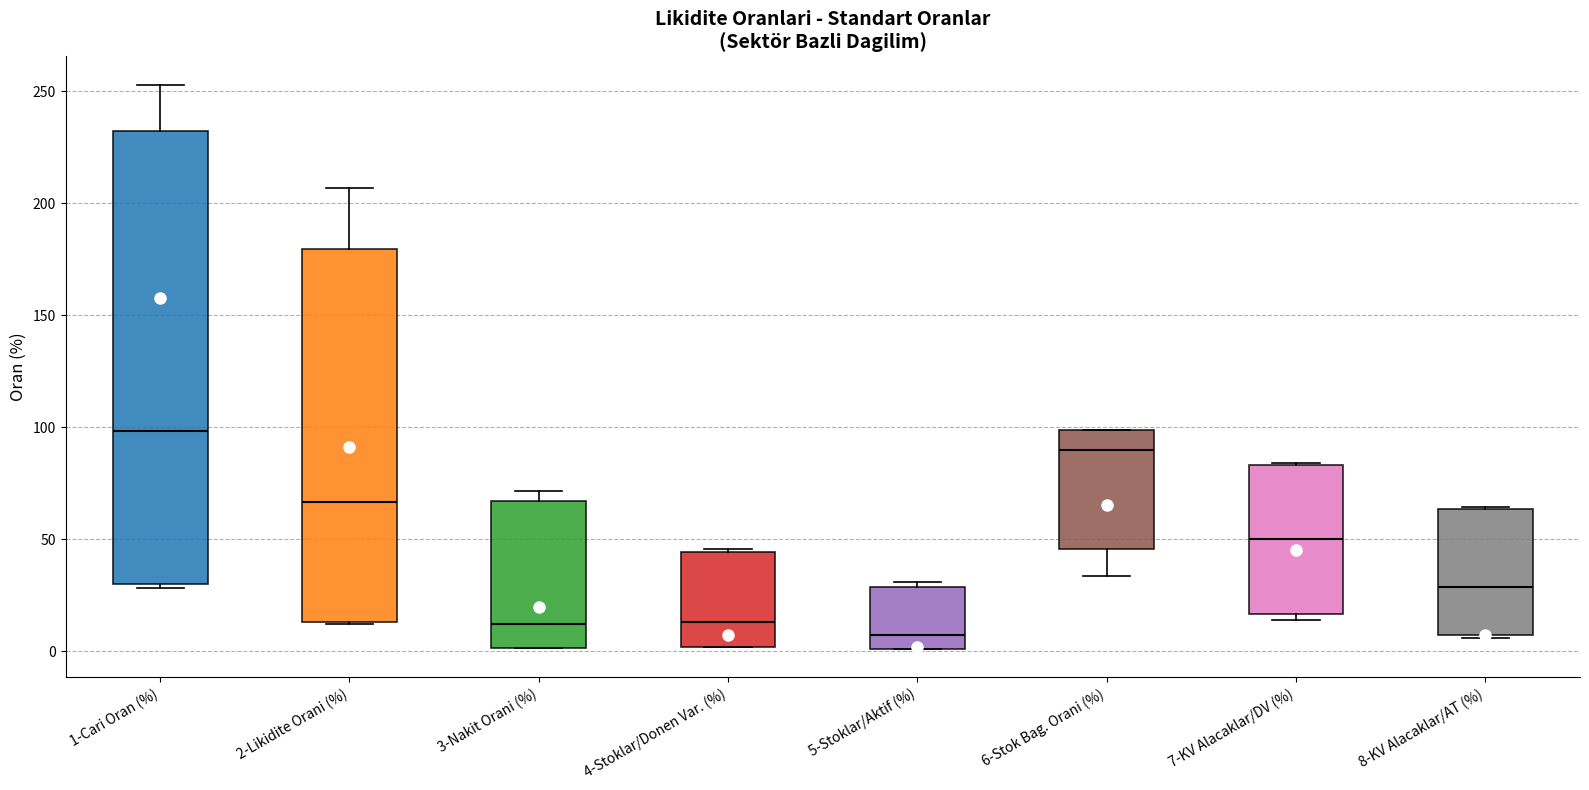

Reading left to right, read every box against the y-axis: the position of its median line, the range the box covers, and the ends of its whiskers. The values are not printed on the chart, so give them approximately, as read against the axis.

1-Cari Oran (%): median 100, box 30 to 230, whiskers 30 (just below the box's lower edge) to 255
2-Likidite Orani (%): median 65, box 15 to 180, whiskers 10 to 205
3-Nakit Orani (%): median 10, box 0 to 65, whiskers 0 to 70
4-Stoklar/Donen Var. (%): median 15, box 0 to 45, whiskers 0 to 45 (just above the box's upper edge)
5-Stoklar/Aktif (%): median 5, box 0 to 30, whiskers 0 to 30 (just above the box's upper edge)
6-Stok Bag. Orani (%): median 90, box 45 to 100, whiskers 35 to 100
7-KV Alacaklar/DV (%): median 50, box 15 to 85, whiskers 15 (just below the box's lower edge) to 85
8-KV Alacaklar/AT (%): median 30, box 5 to 65, whiskers 5 to 65